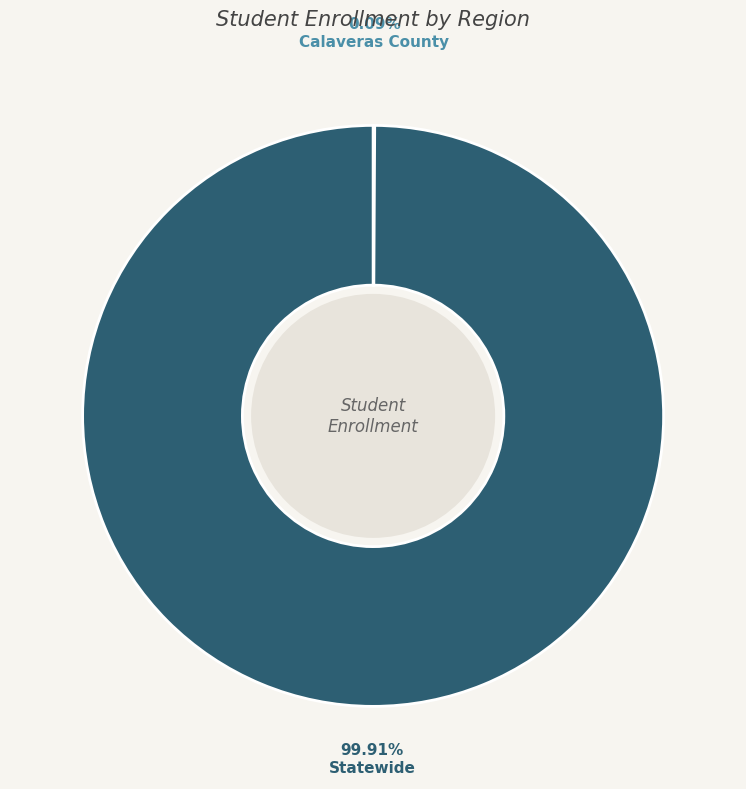

Is there any slice that represents more than half of the pie?

Yes